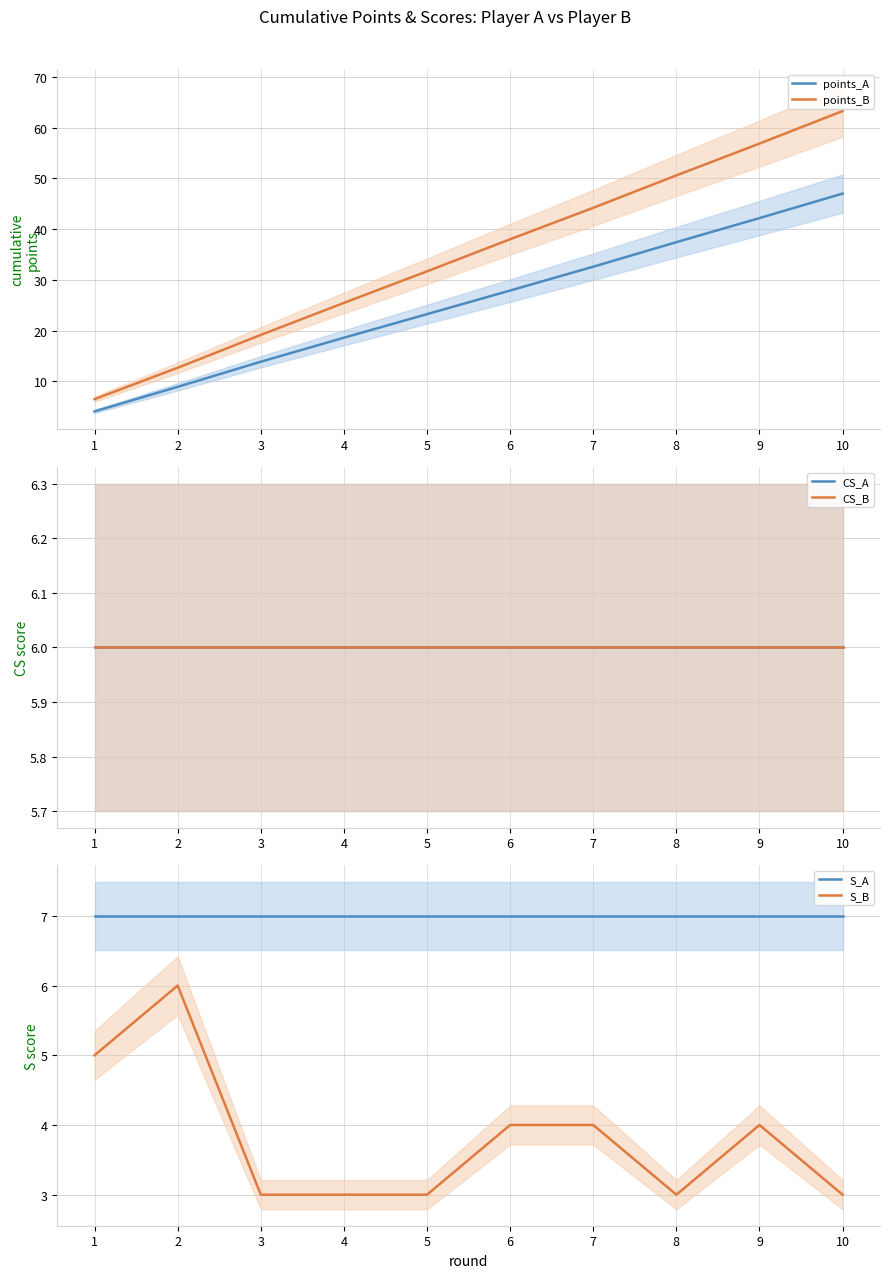

What is the difference between the points_B values at 8 and 10?

12.7